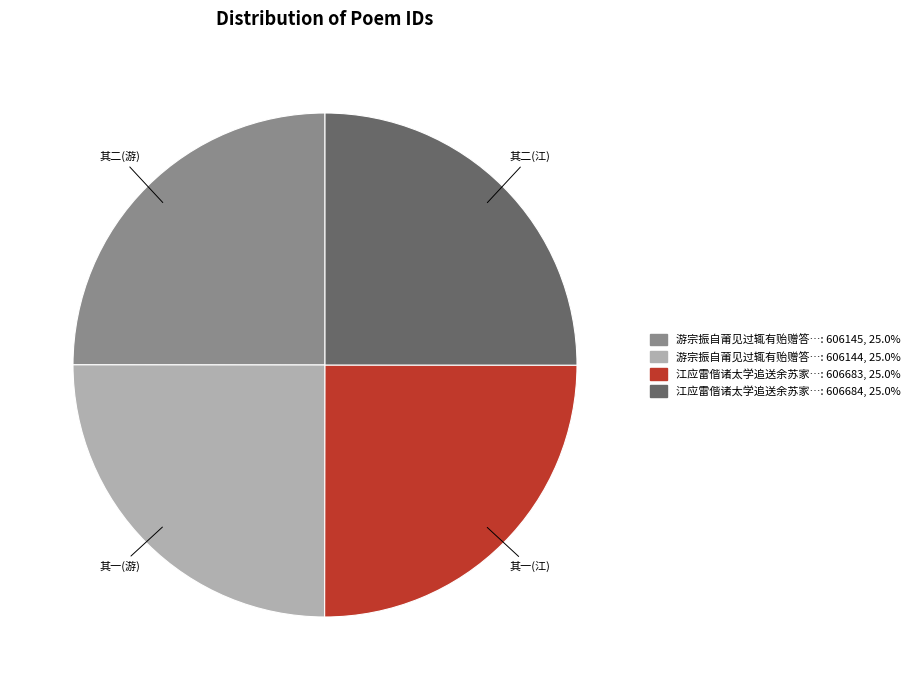

Is there a majority slice in this chart?

No